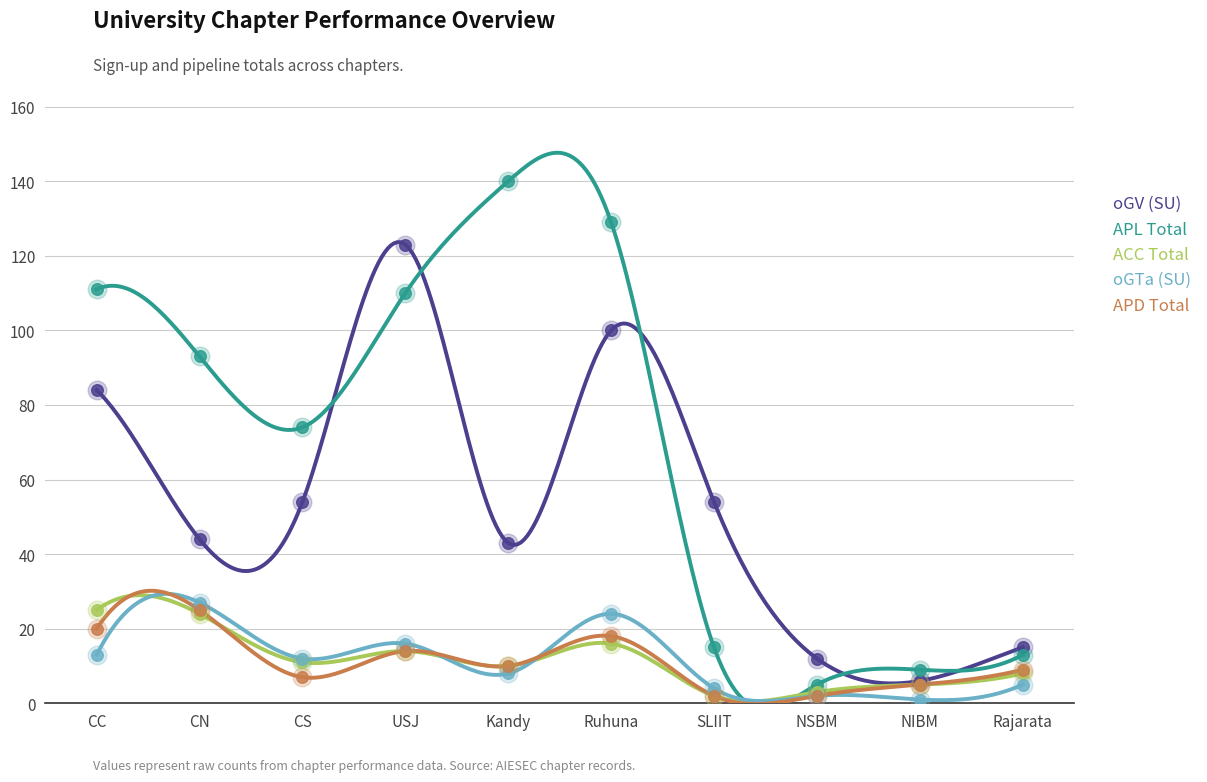

What is the total value across all series at CS?

158